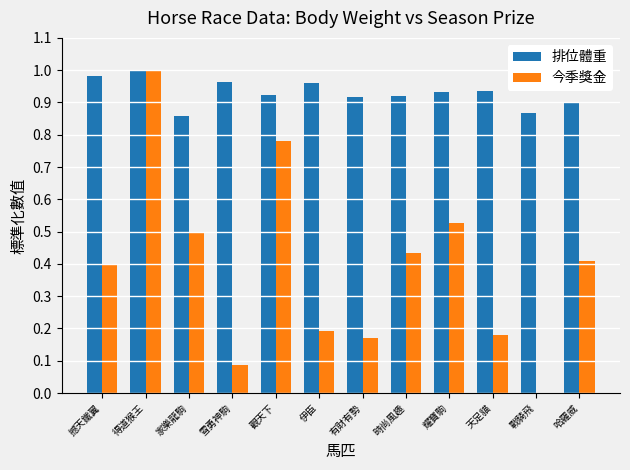

True or false: 排位體重 has a value of 0.9 at 有財有勢.

True